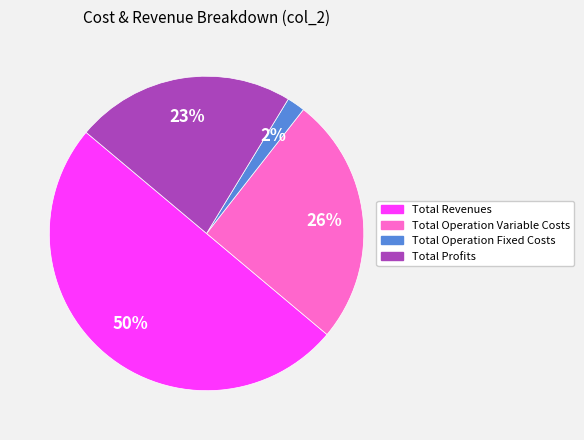

To the nearest percent, what is the average slice percentage?

25%